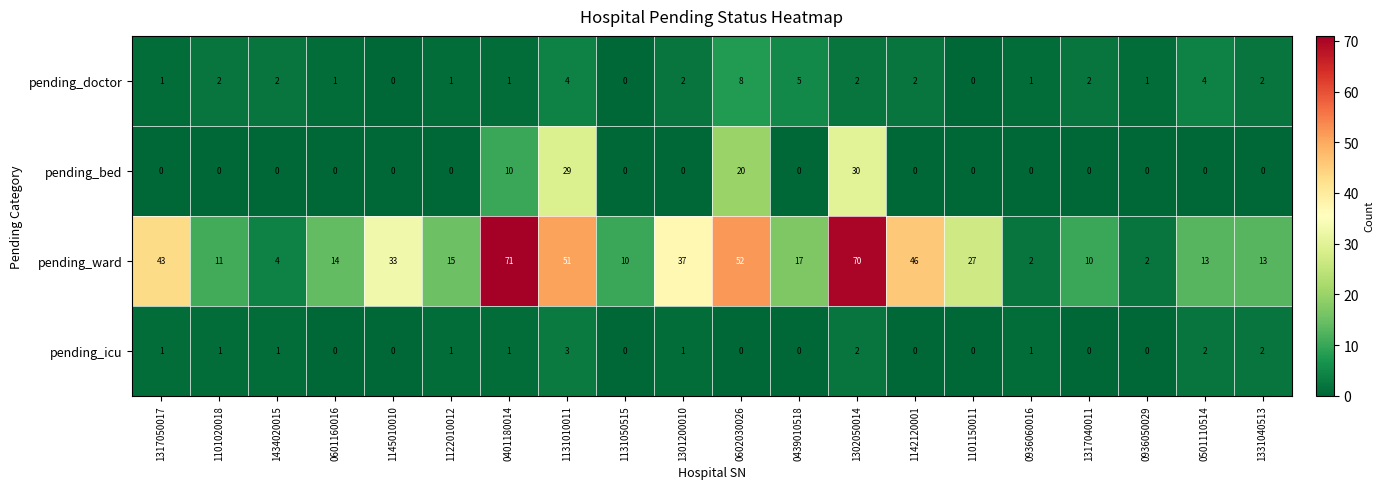

Count the number of data series in this chart.

4